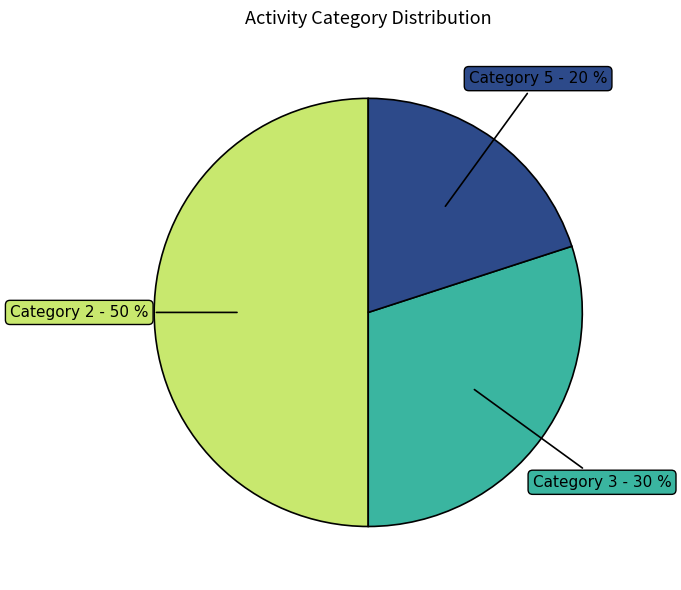

To the nearest percent, what is the average slice percentage?

33%